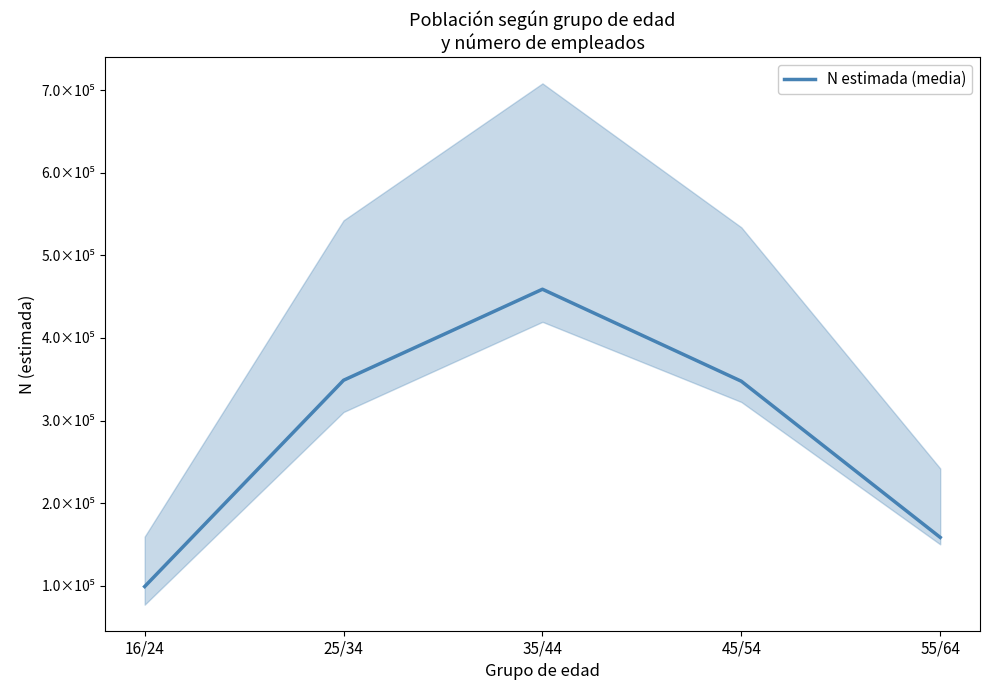

Between 16/24 and 55/64, which is larger?

55/64